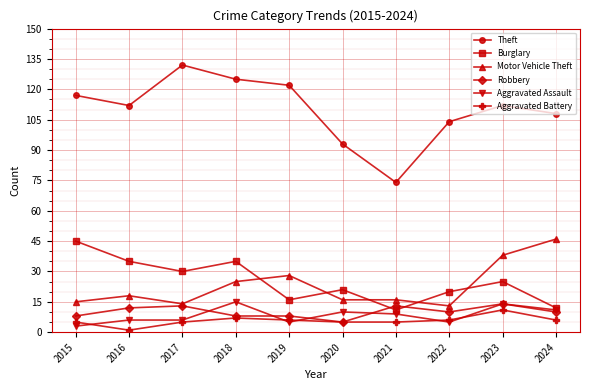

How many interior local valleys does the Burglary series have?

3